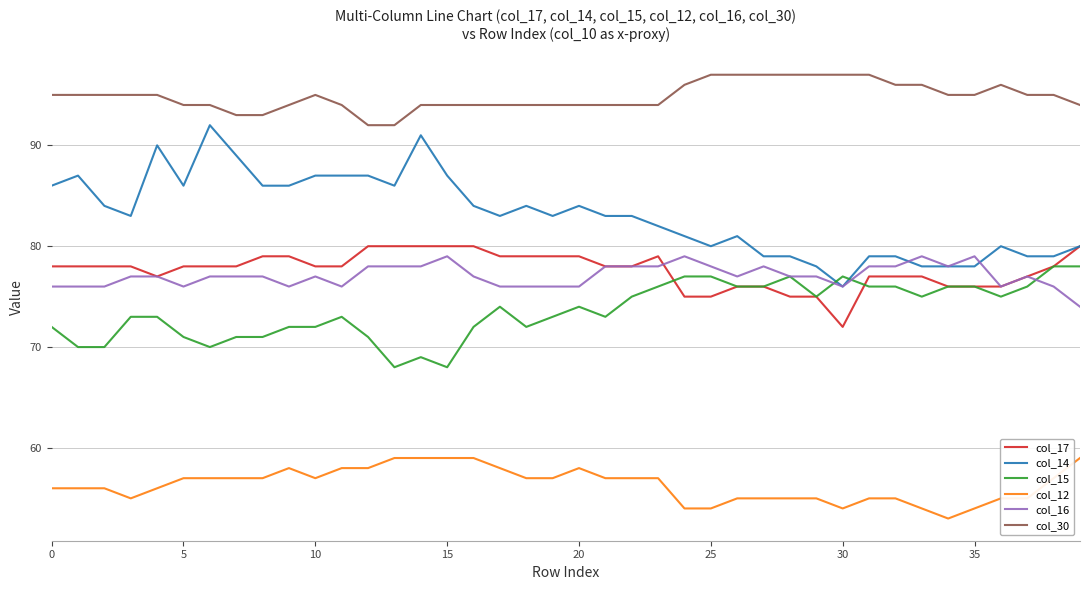

Which series has the largest range (max minus min)?

col_14